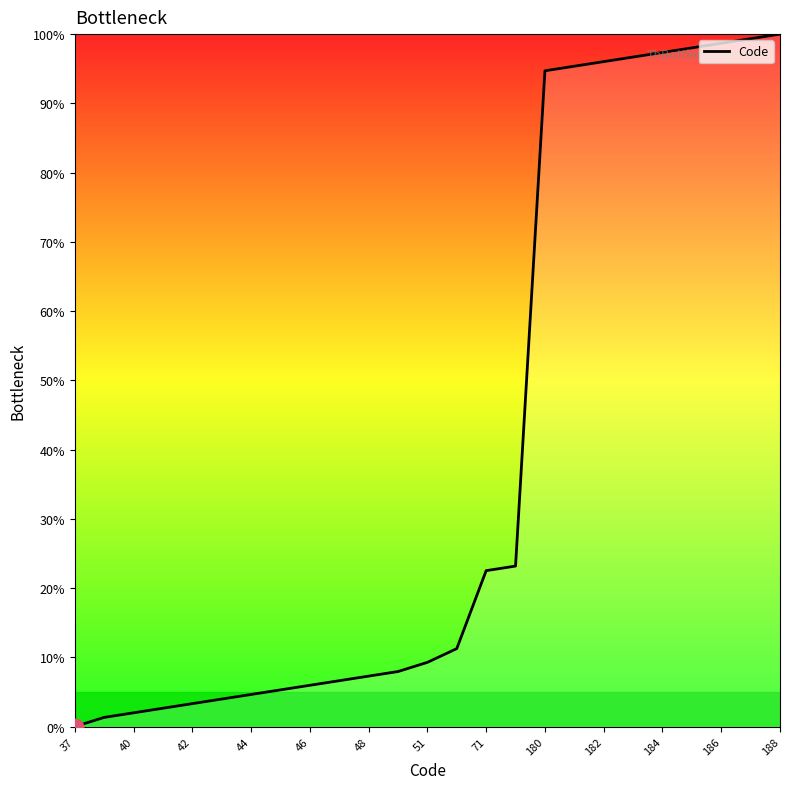

What is the maximum value shown in the chart?

100.0